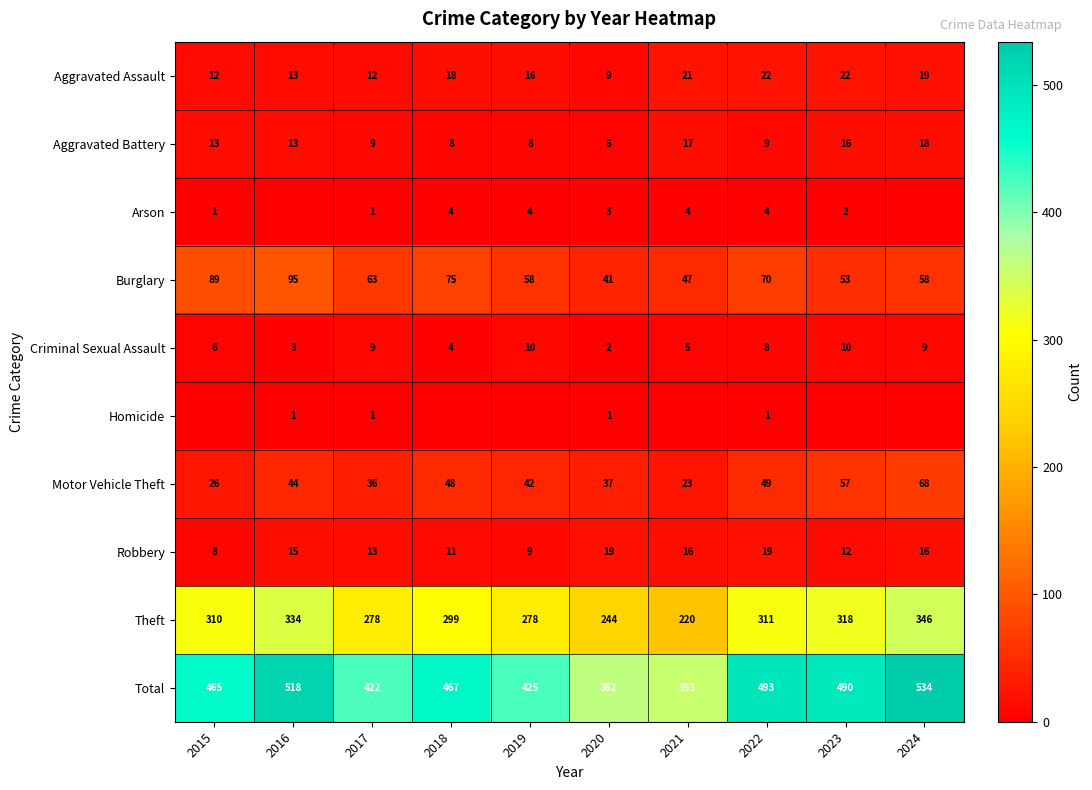

True or false: Burglary has a value of 149 at 2016.

False